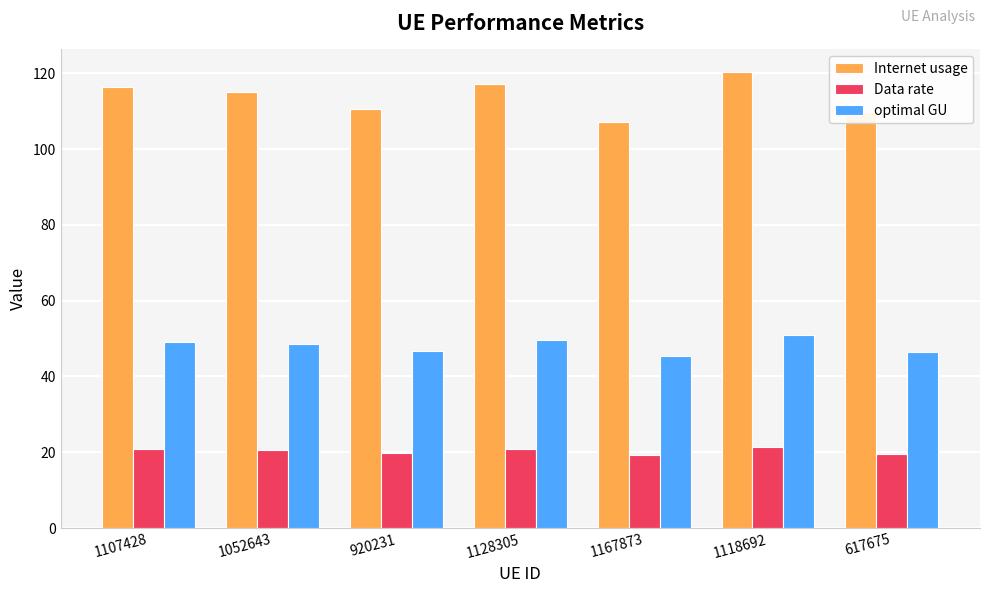

What is the difference between the optimal GU values at 920231 and 1118692?

4.1